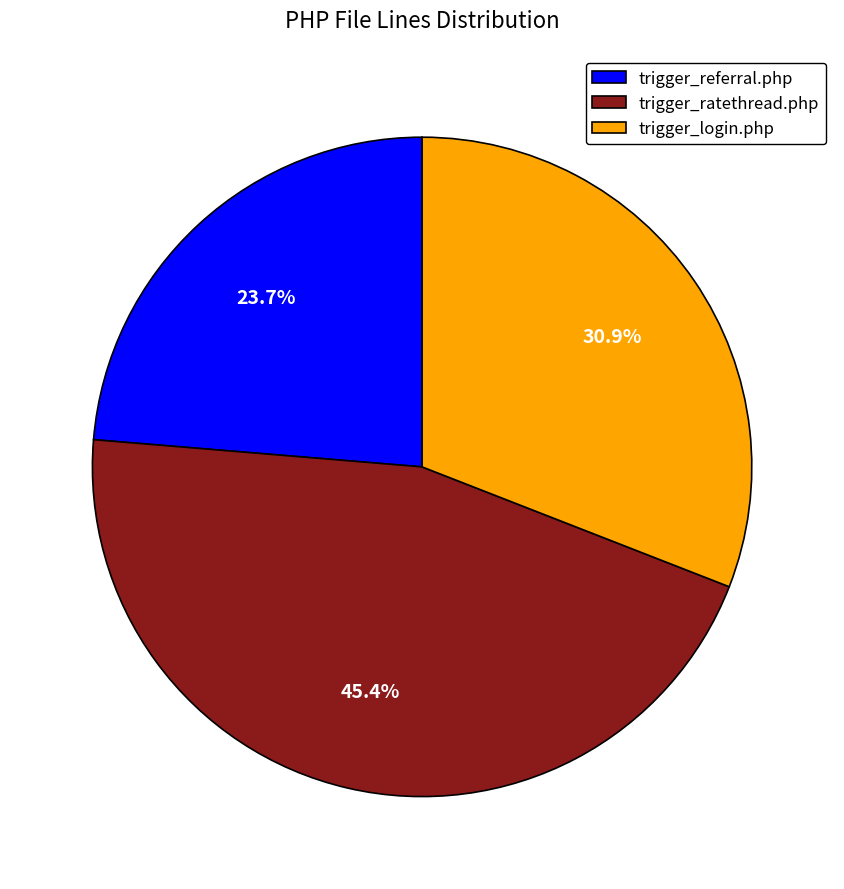

Do trigger_ratethread.php and trigger_login.php together represent more than half of the pie?

Yes